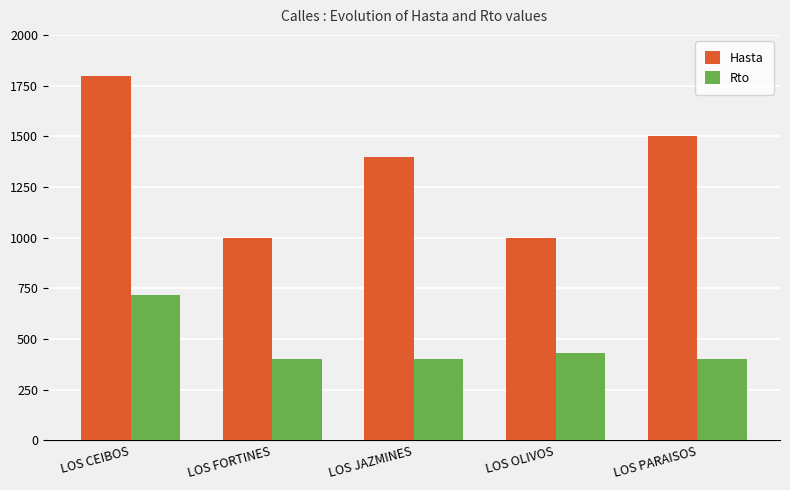

Reading left to right, extract all data points from this chart.

Hasta: LOS CEIBOS=1799	LOS FORTINES=999	LOS JAZMINES=1399	LOS OLIVOS=999	LOS PARAISOS=1499
Rto: LOS CEIBOS=719	LOS FORTINES=403	LOS JAZMINES=403	LOS OLIVOS=429	LOS PARAISOS=403